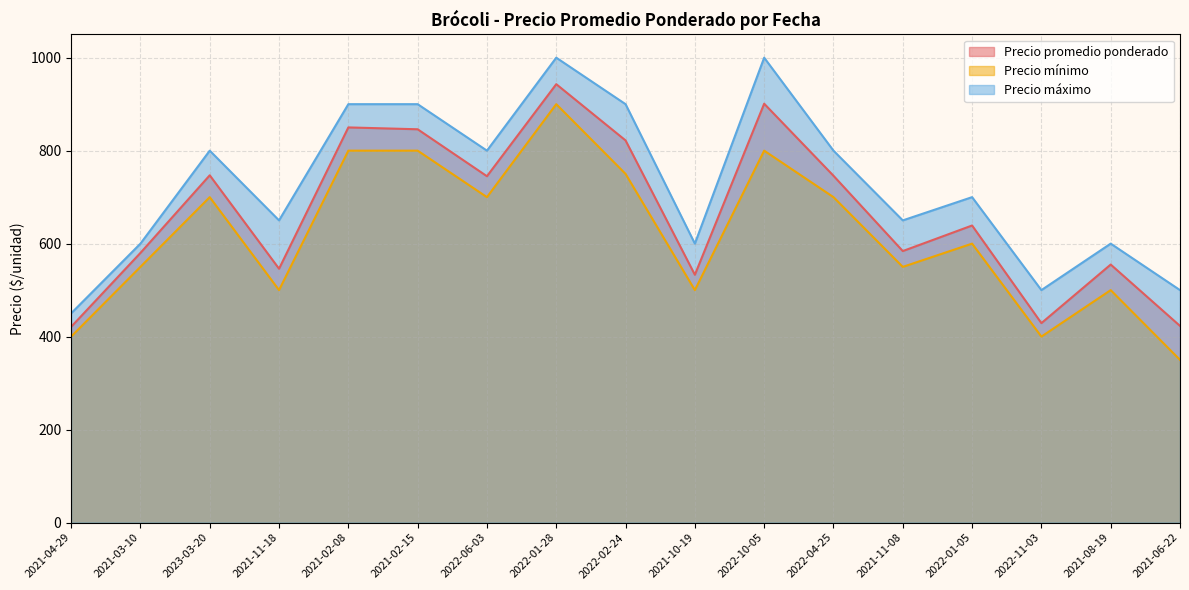

Which category has the highest value in the Precio mínimo series?

2022-01-28